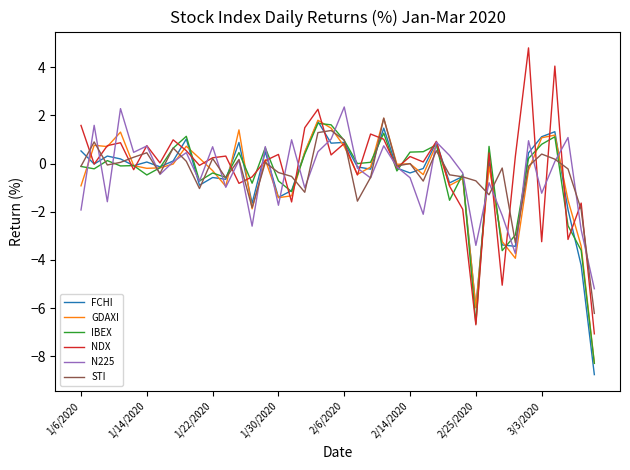

What is the maximum value shown in the chart?

4.8